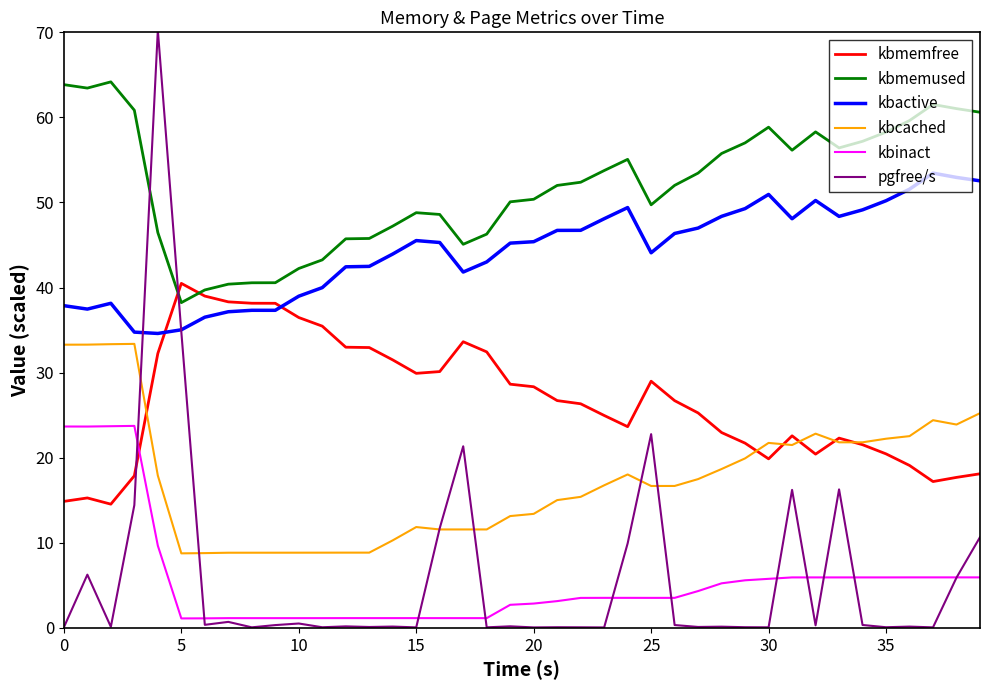

What is the maximum value for pgfree/s?

70.3